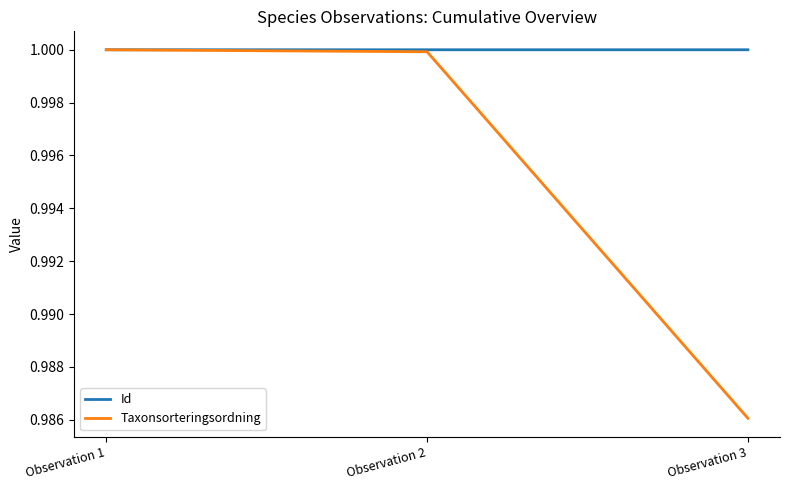

Rank the series by their average value, from lowest to highest.

Taxonsorteringsordning, Id